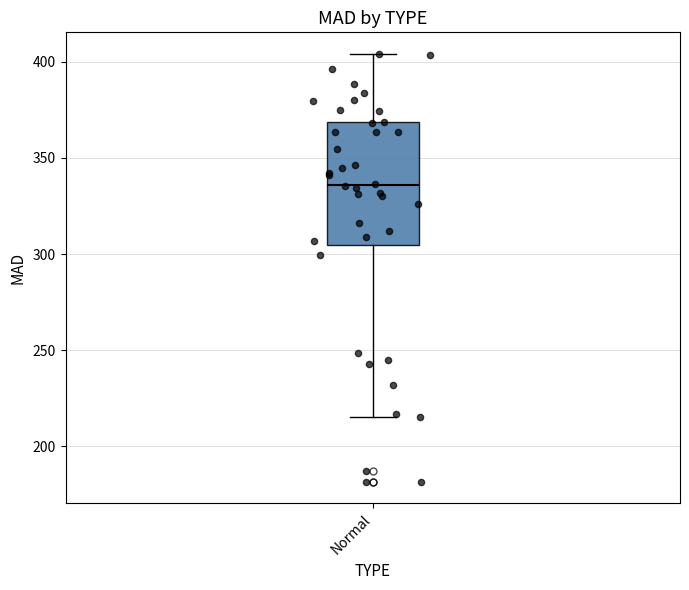

Read this box plot against the y-axis: the position of the median line, the range covered by the box, and the ends of both whiskers. The values are not printed on the chart, so give them approximately, as read against the axis.

median 335, box 305 to 370, whiskers 215 to 405